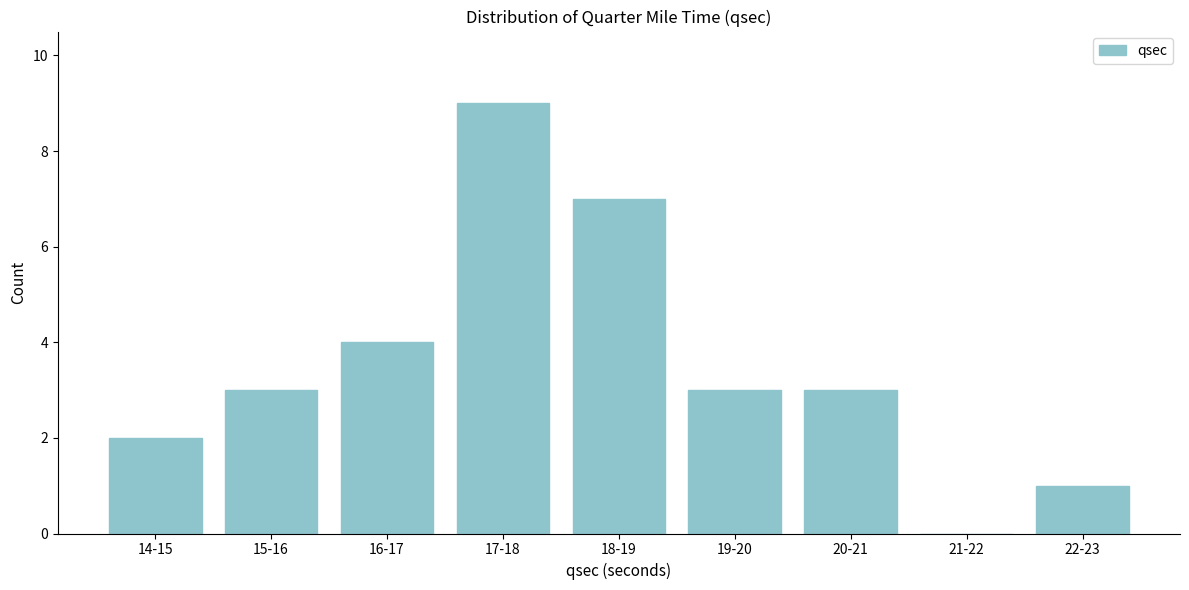

Reading left to right, what are all the values shown in this chart?

14-15=2	15-16=3	16-17=4	17-18=9	18-19=7	19-20=3	20-21=3	21-22=0	22-23=1